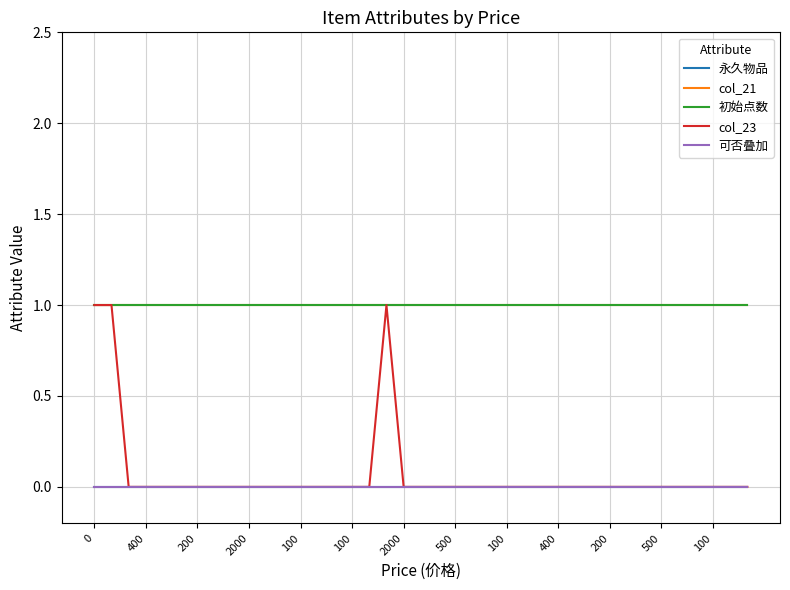

Rank the series by their maximum value, from highest to lowest.

col_21, 初始点数, col_23, 永久物品, 可否叠加